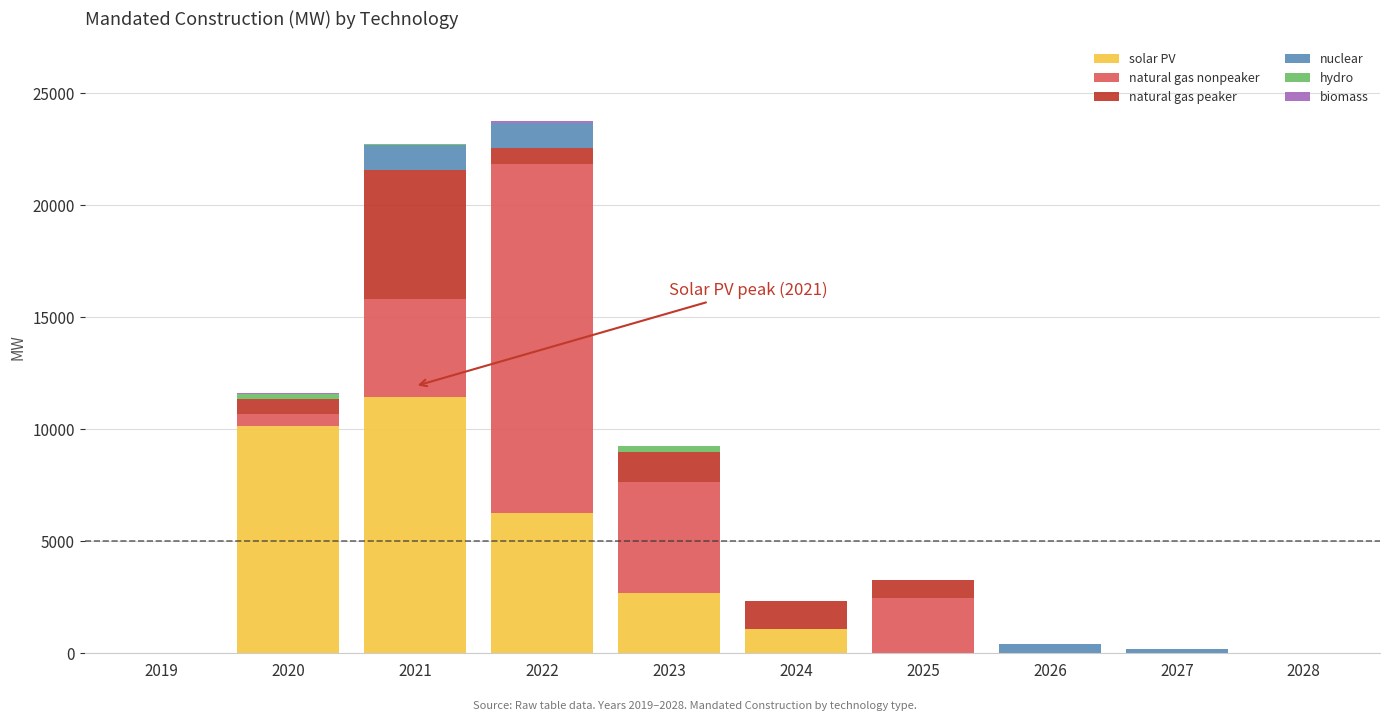

Count the number of categories in the chart.

10